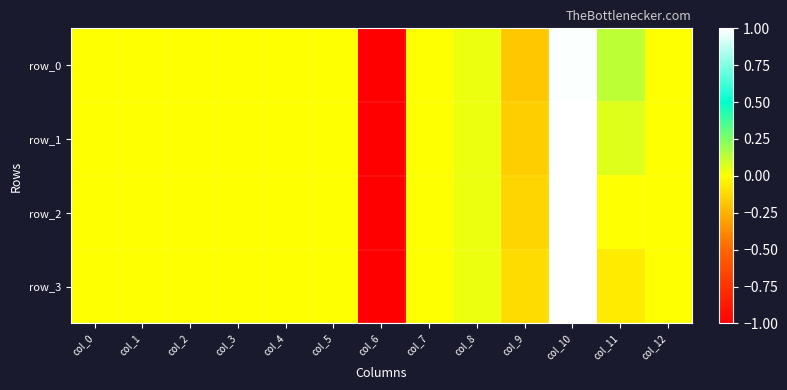

Rank the series at col_1 from highest to lowest value.

row_0, row_1, row_2, row_3